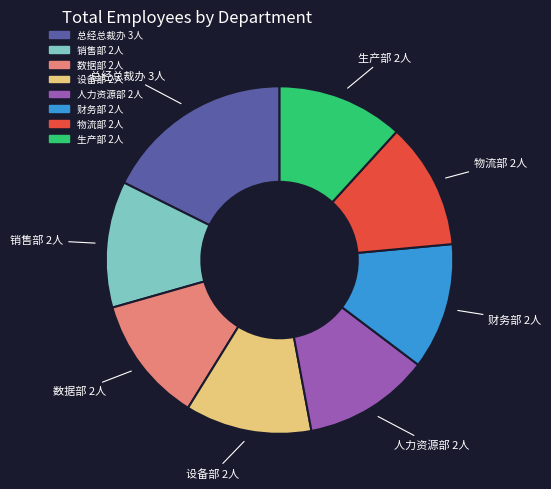

Combined, do 总经总裁办 and 设备部 account for over 50%?

No